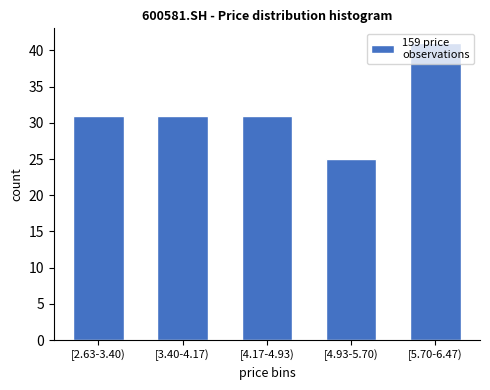

What is the value of the 1st bar from the left?

31